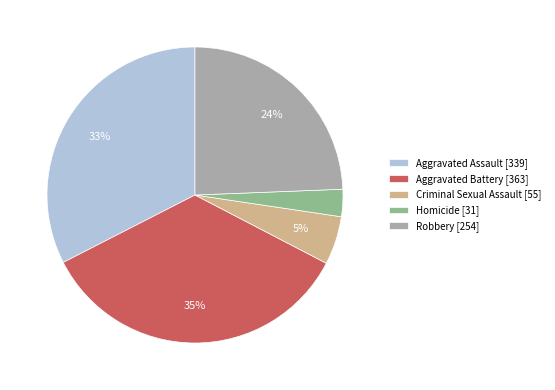

To the nearest percent, what is the difference between the Criminal Sexual Assault [55] and Homicide [31] slice percentages?

2%